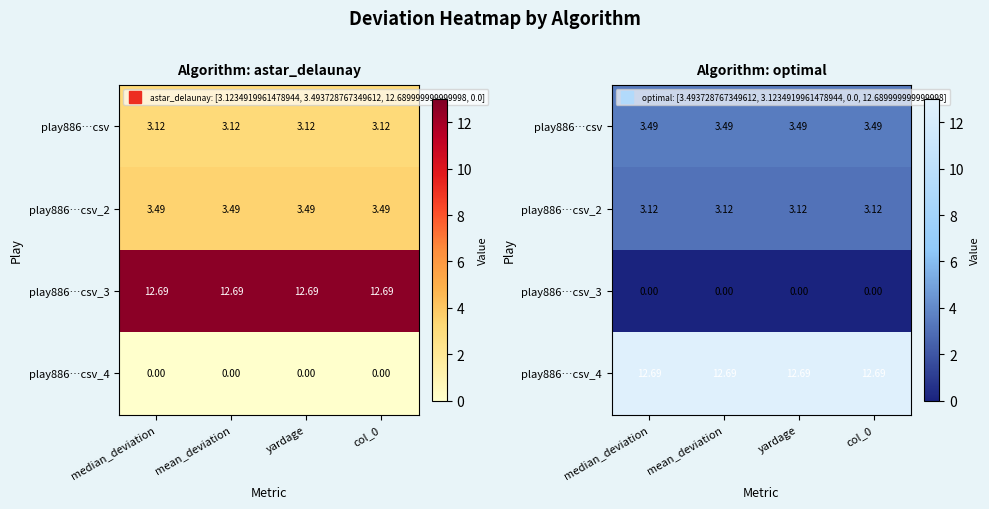

True or false: play886…csv_3 has a value of 0.0 at mean_deviation.

True